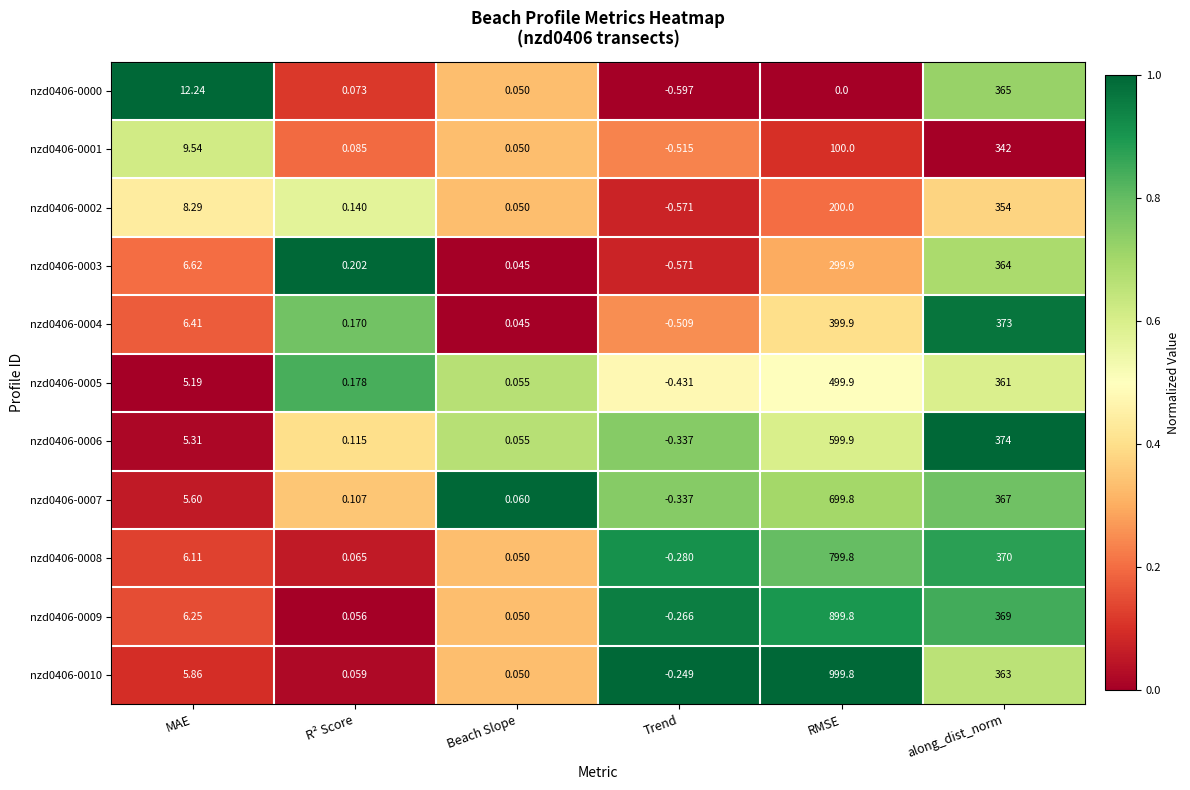

At which label is nzd0406-0002 closest to 176?

RMSE